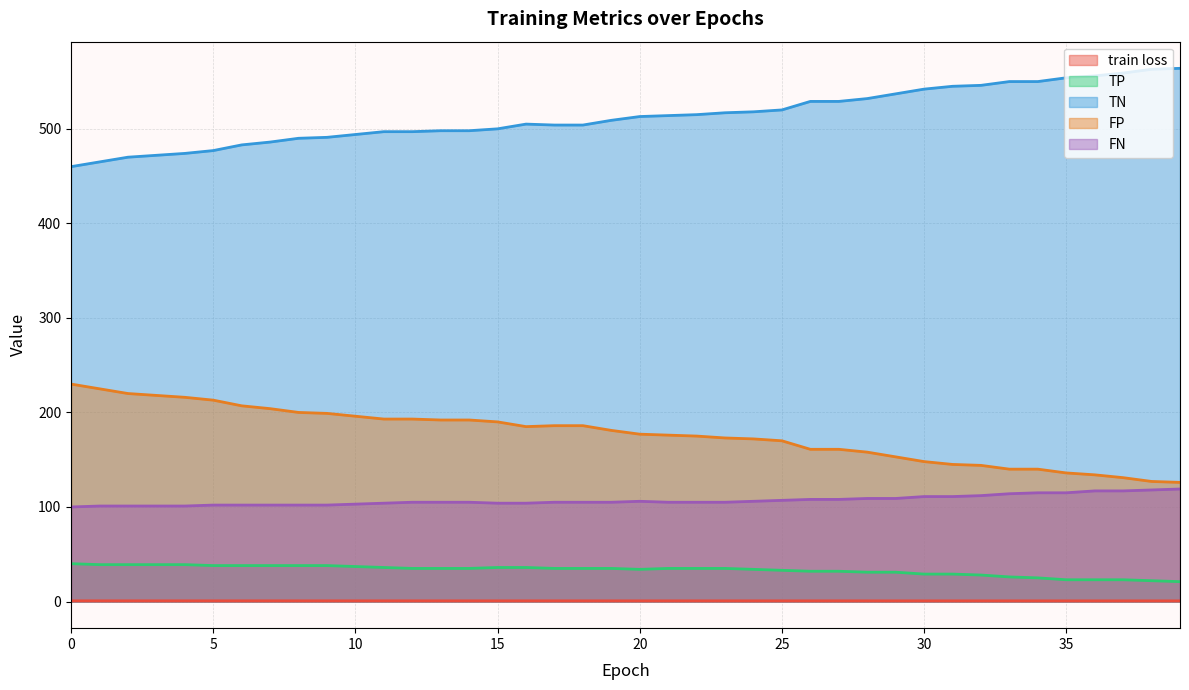

Does the chart display data point markers on the line(s)?

No